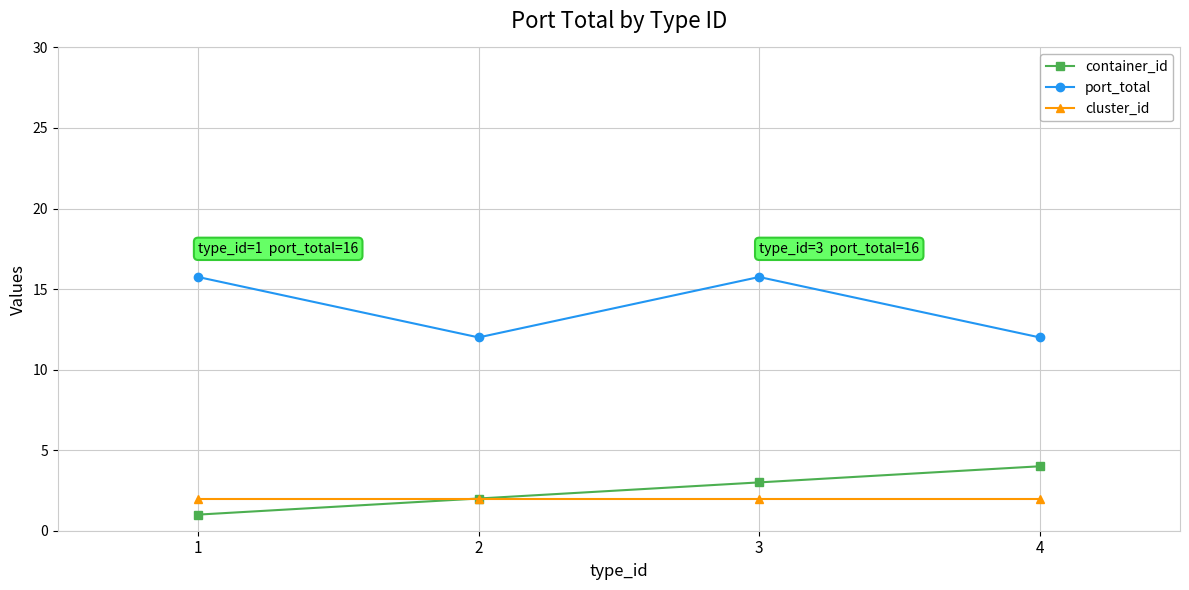

True or false: port_total and container_id intersect in this chart.

False